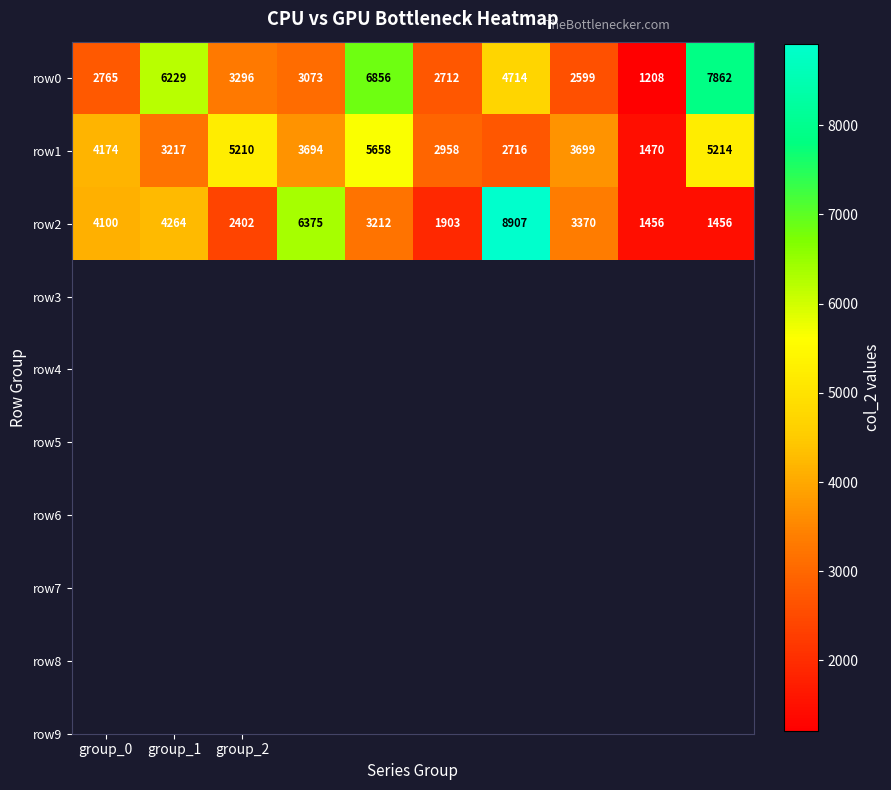

Which series has the largest range (max minus min)?

row2